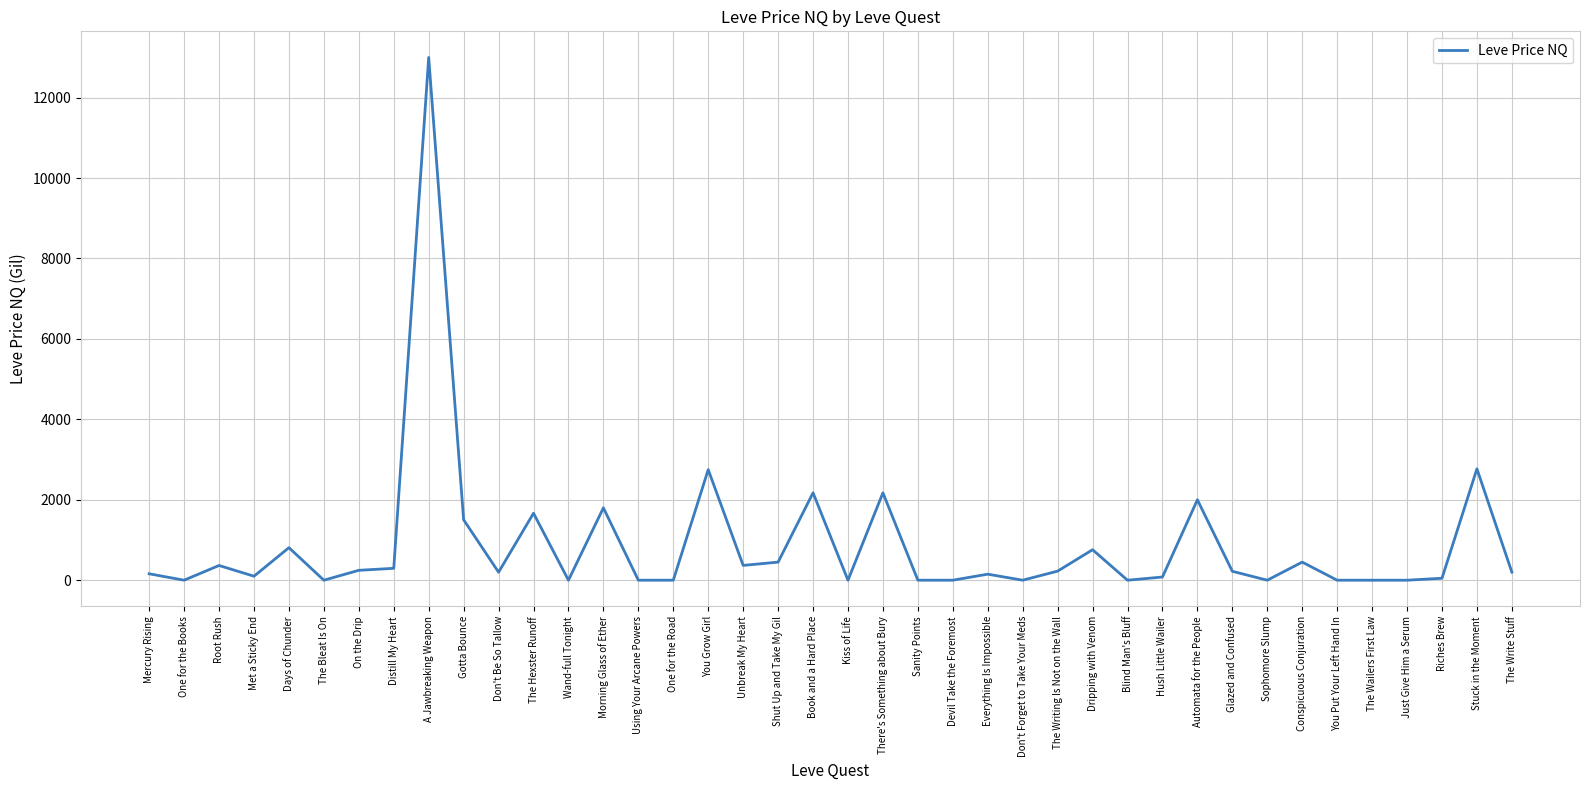

True or false: the data shows 366.9 at Days of Chunder.

False